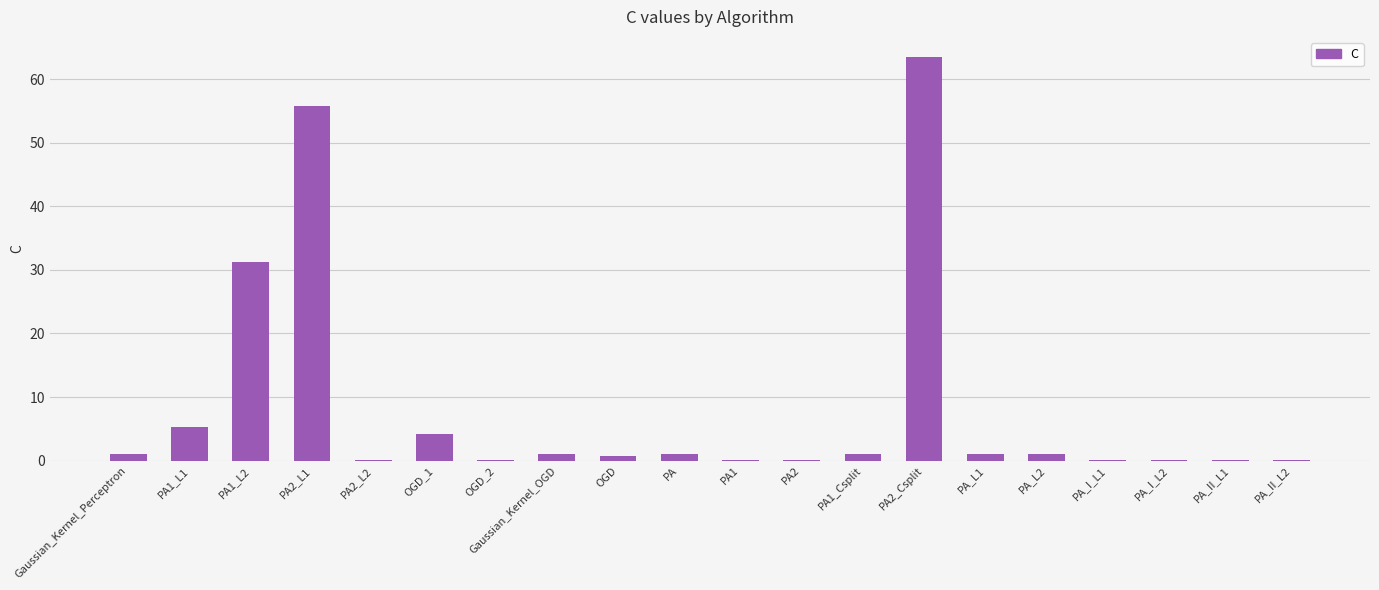

How many data points does each series have?

20